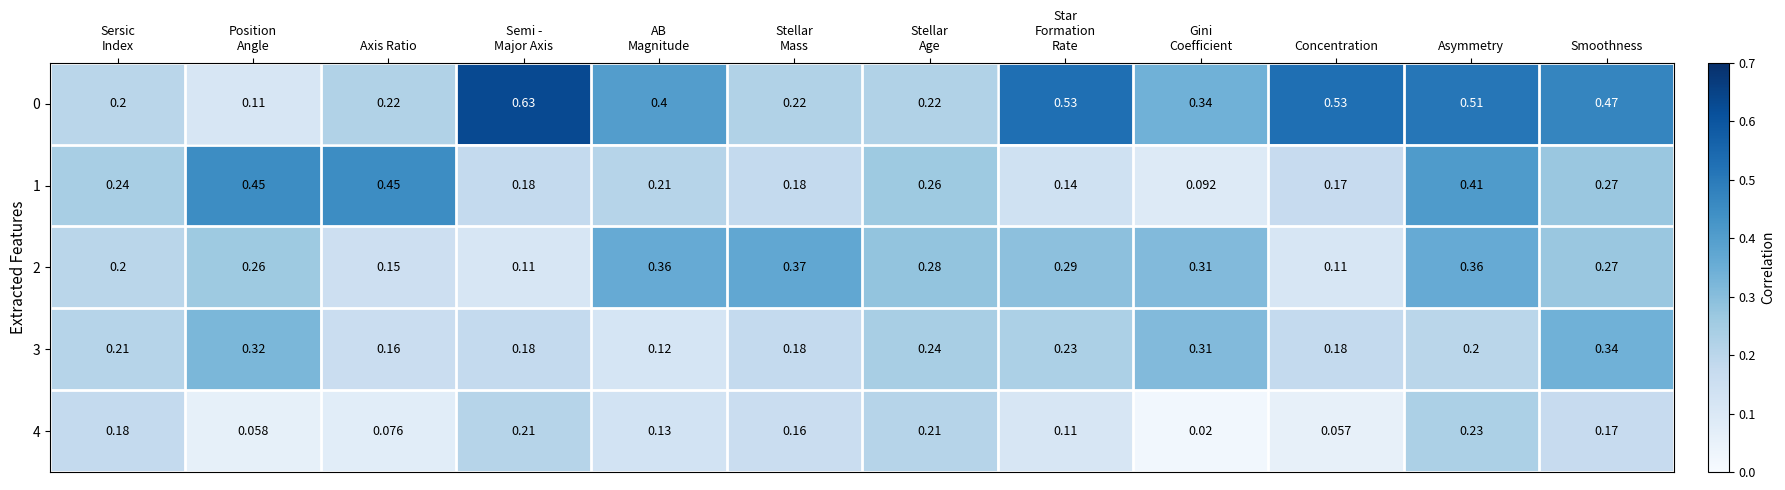

At which label does 4 reach its peak?

Asymmetry